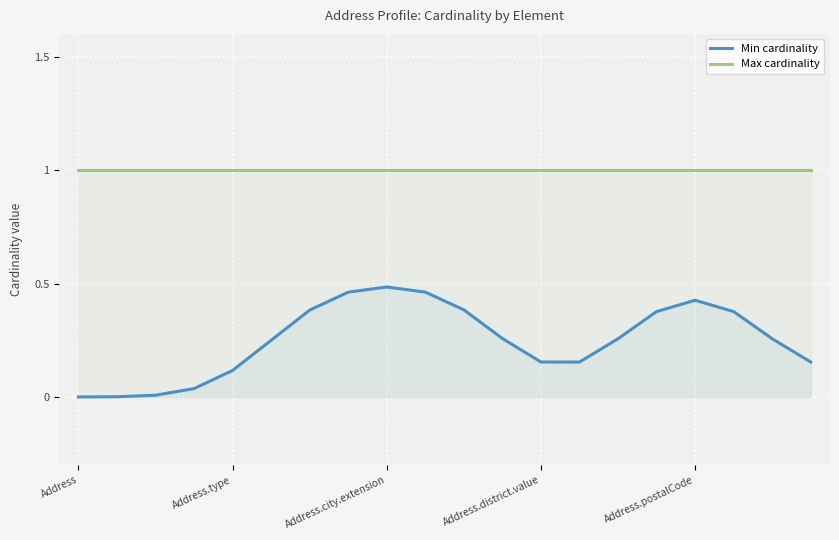

What is the value of the Max cardinality point at the 2nd from the left?

1.0